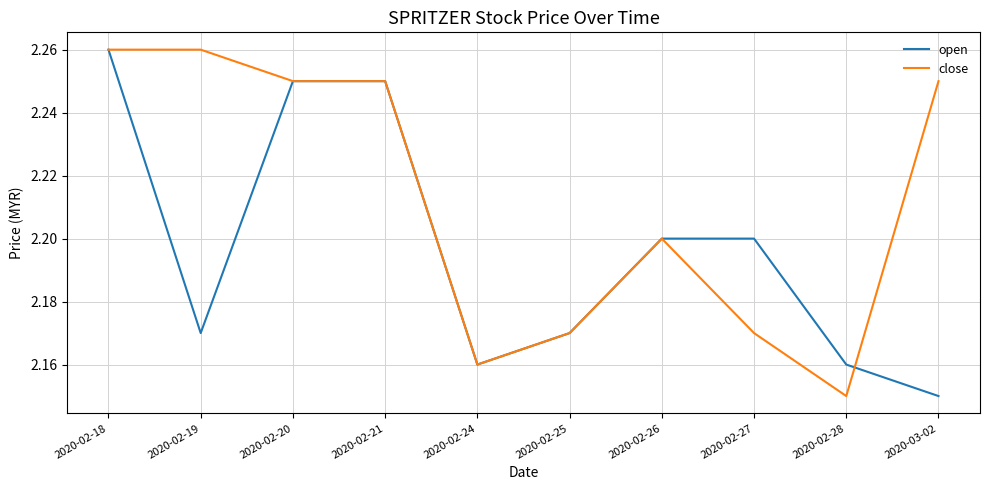

What position from the right is 2020-02-19?

9